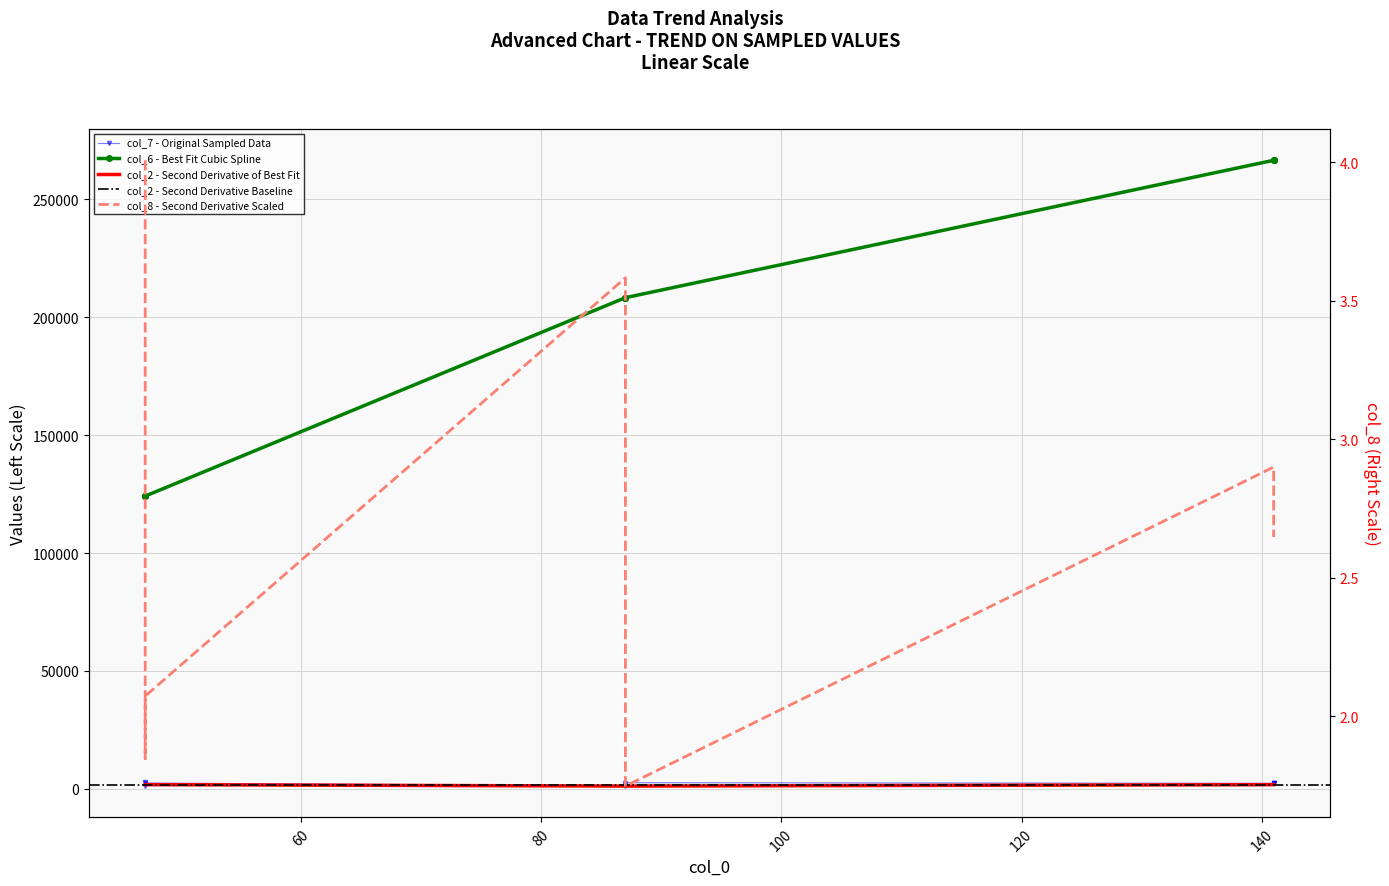

At which label does col_2 reach its minimum?

87